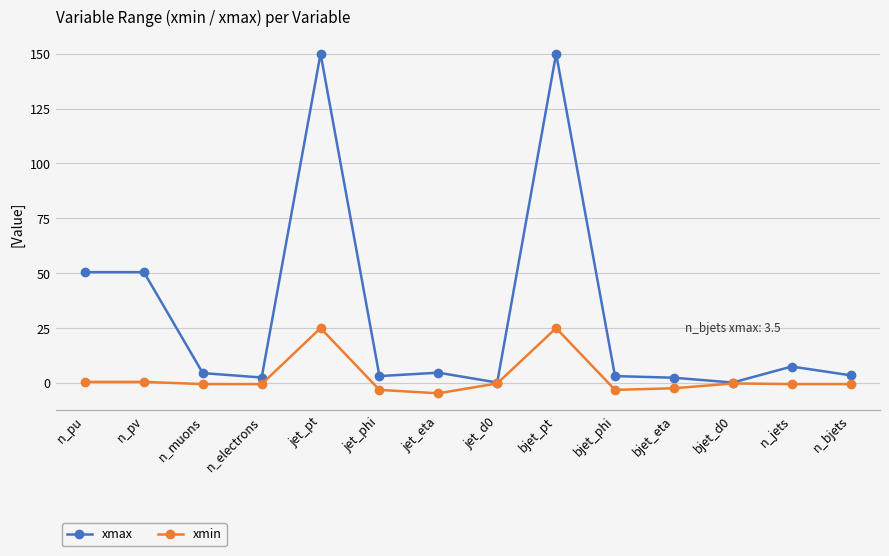

Which series has the widest spread of values?

xmax